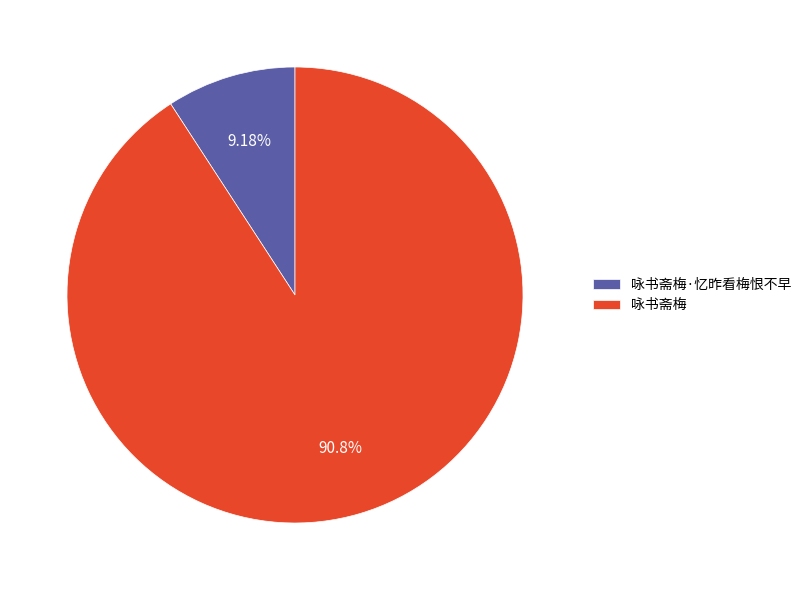

Between 咏书斋梅·忆昨看梅恨不早 and 咏书斋梅, which is larger?

咏书斋梅